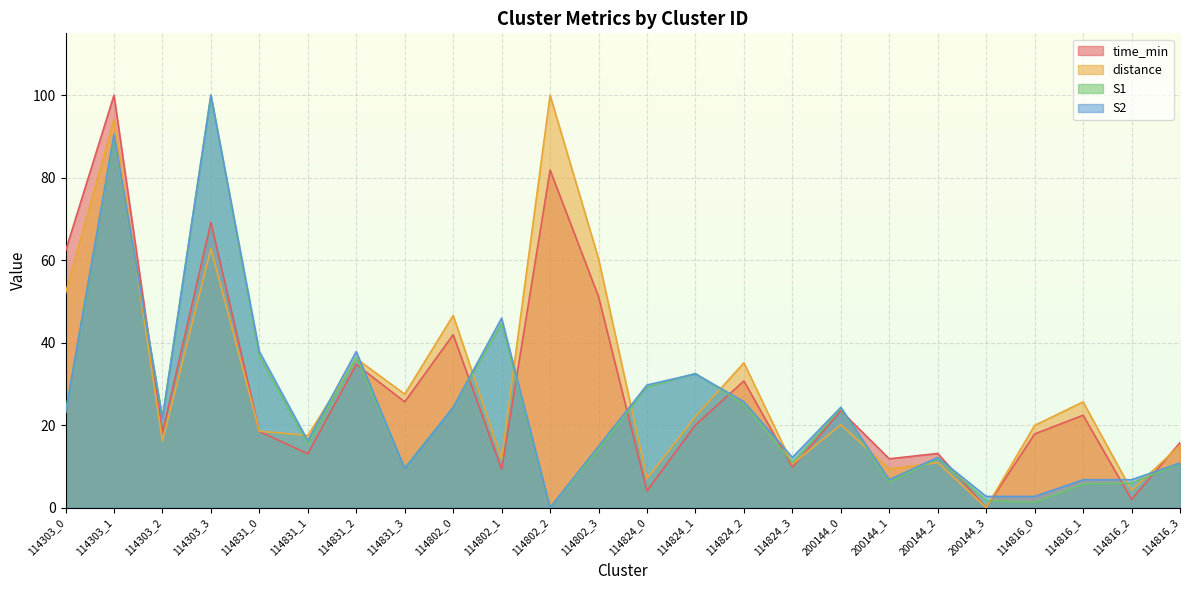

Where is the first local minimum for time_min?

114303_2